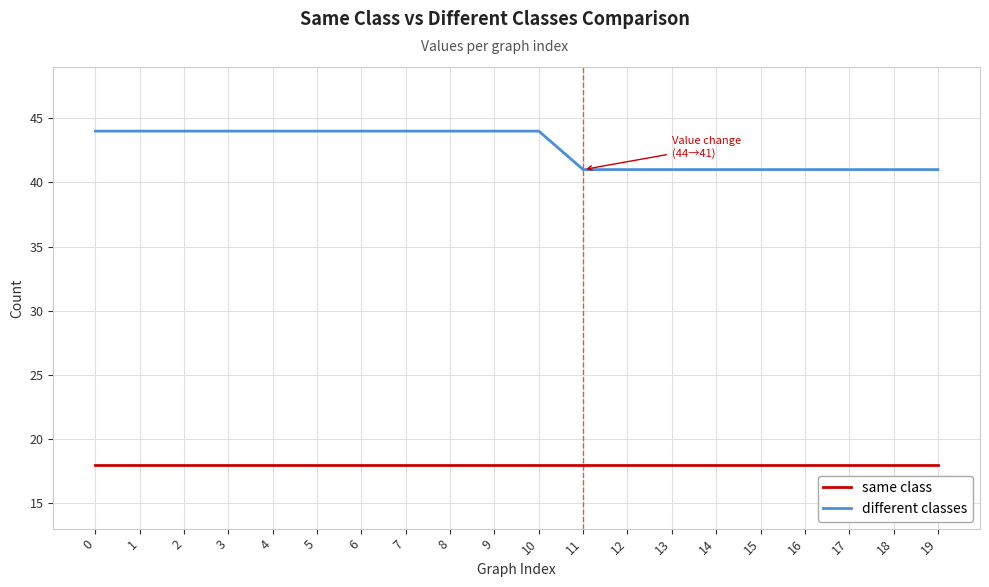

True or false: different classes and same class cross at least once.

False